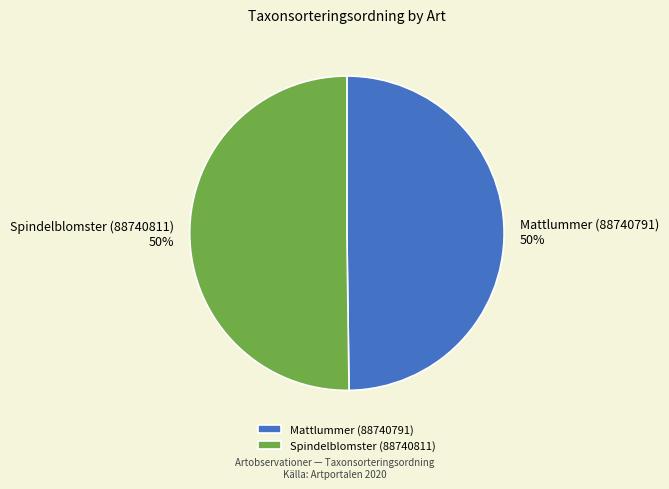

To the nearest percent, what percentage of the pie is Spindelblomster (88740811)?

50%